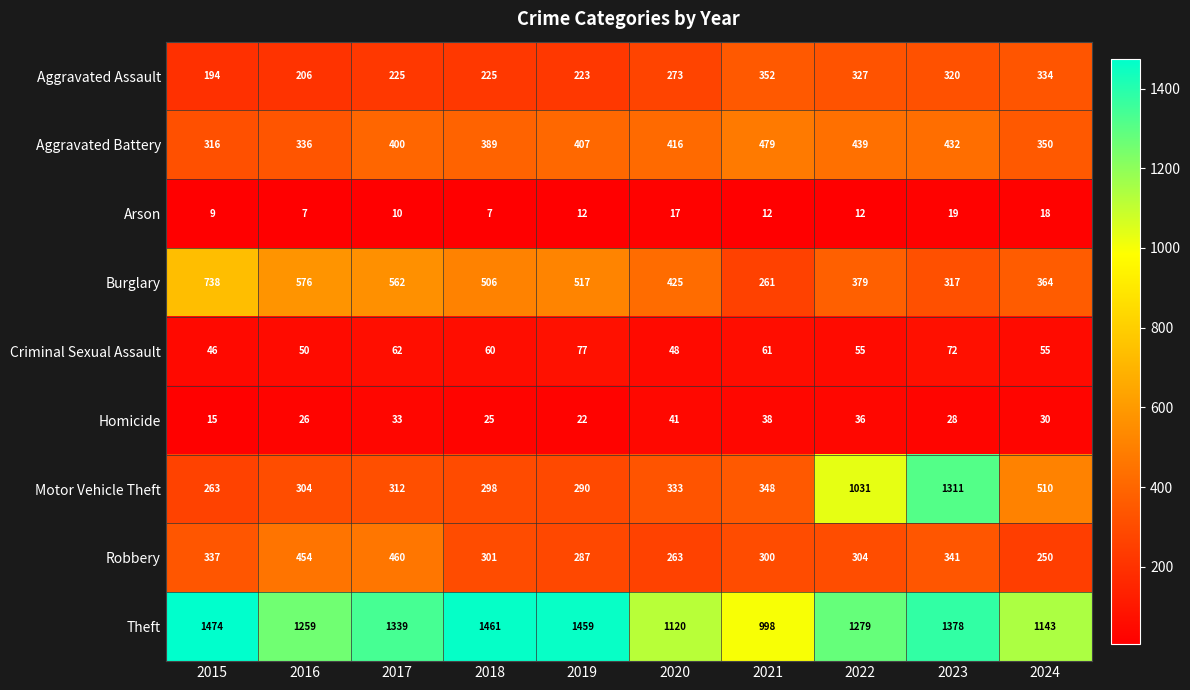

Which series has the largest total across all categories?

Theft